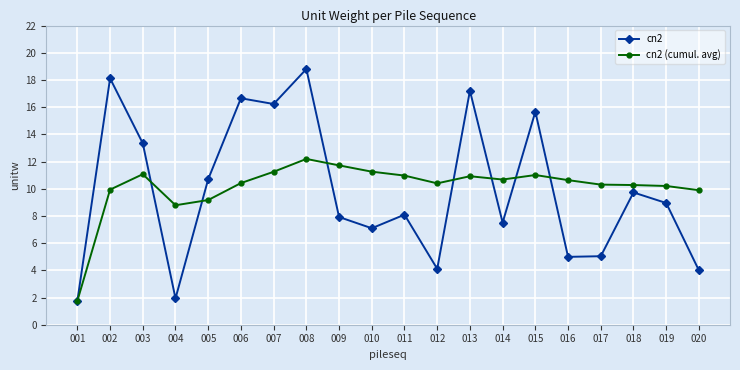

What are all the series names shown in the legend?

cn2, cn2 (cumul. avg)